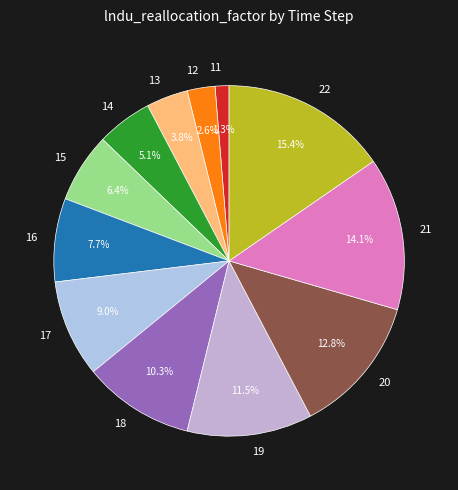

Does 20 account for over 50% of the chart?

No